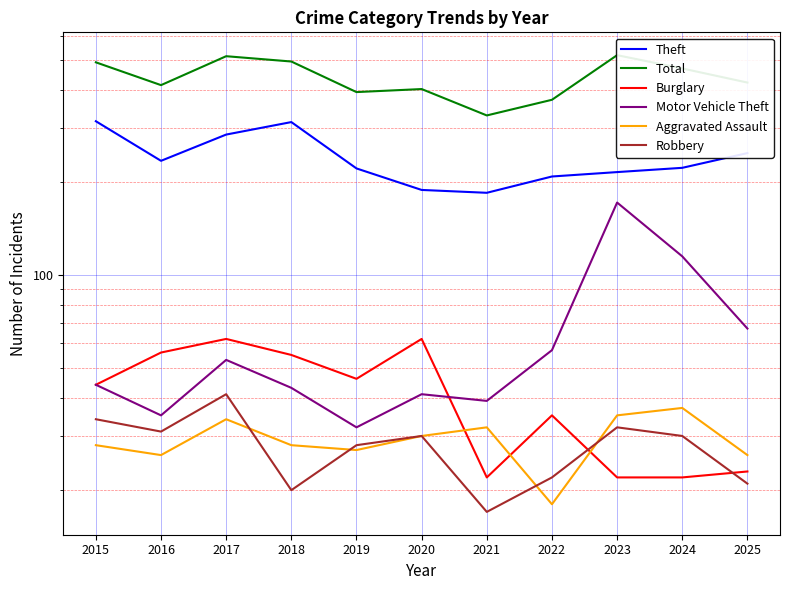

What is the average value of the Total series?

438